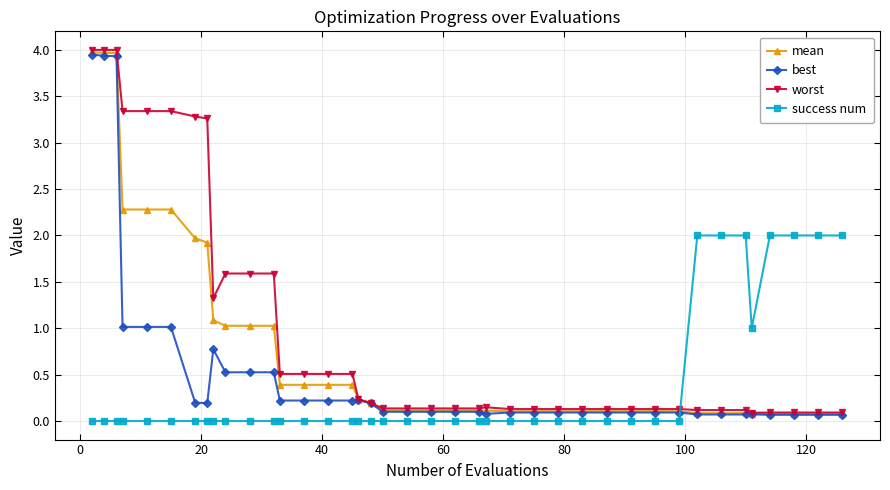

At how many categories does at least one series exceed 3?

8